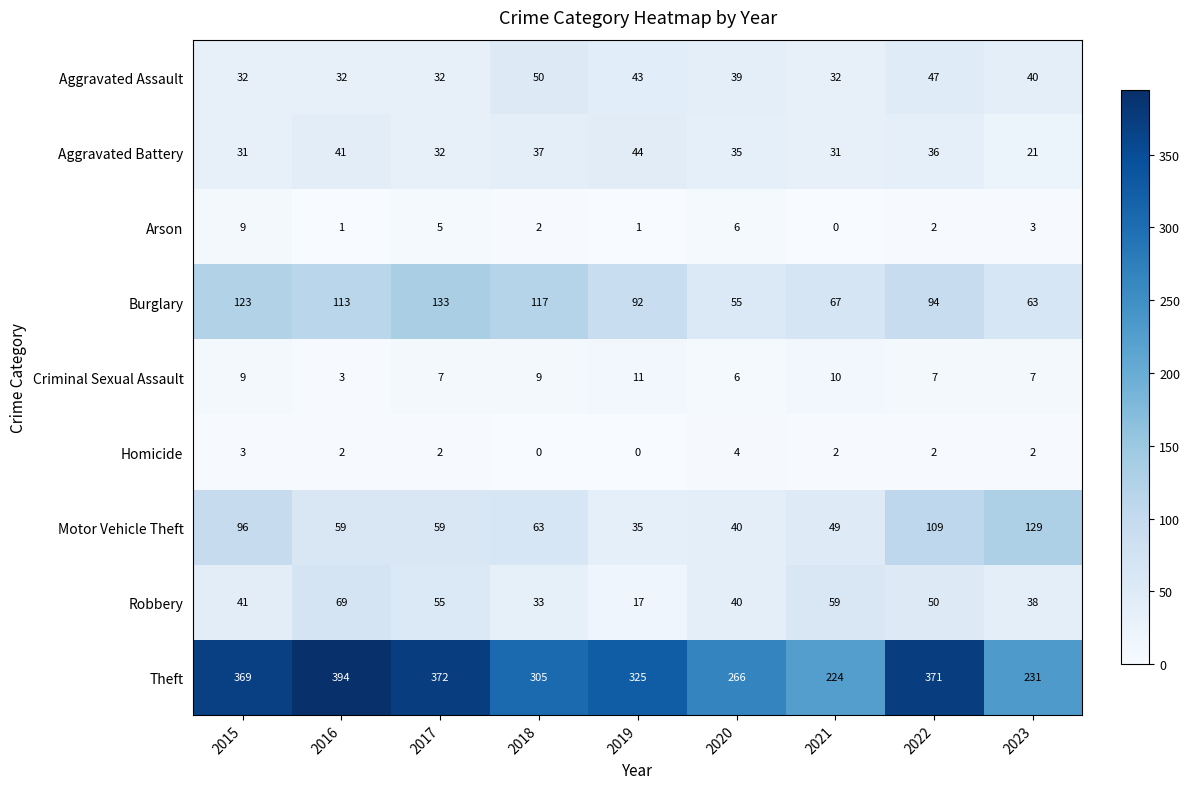

Which category has the highest value in the Robbery series?

2016